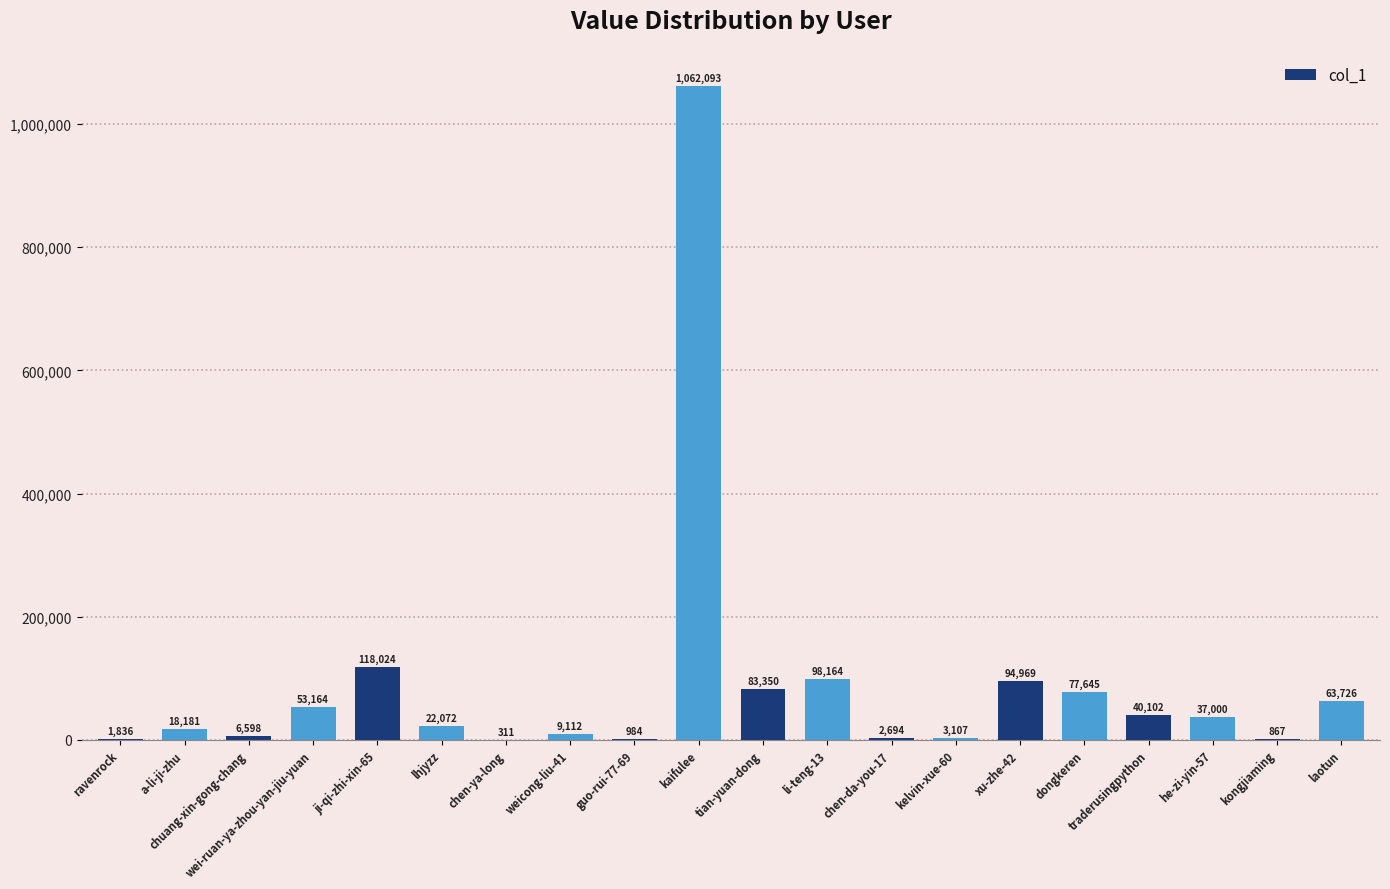

True or false: the data shows 118024 at ji-qi-zhi-xin-65.

True